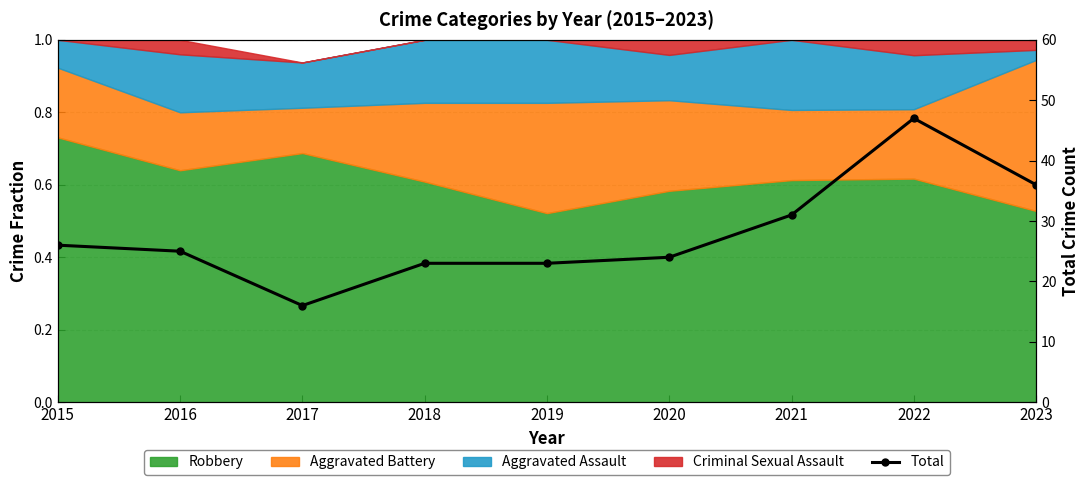

What value does the data have at 2017?

16